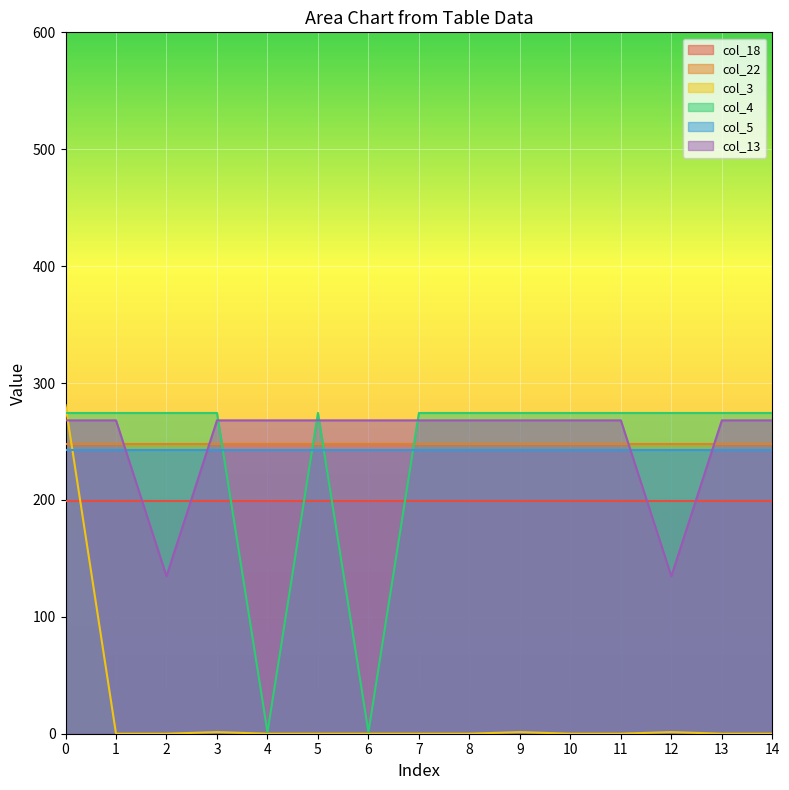

Which series changed the most between 6 and 7?

col_4